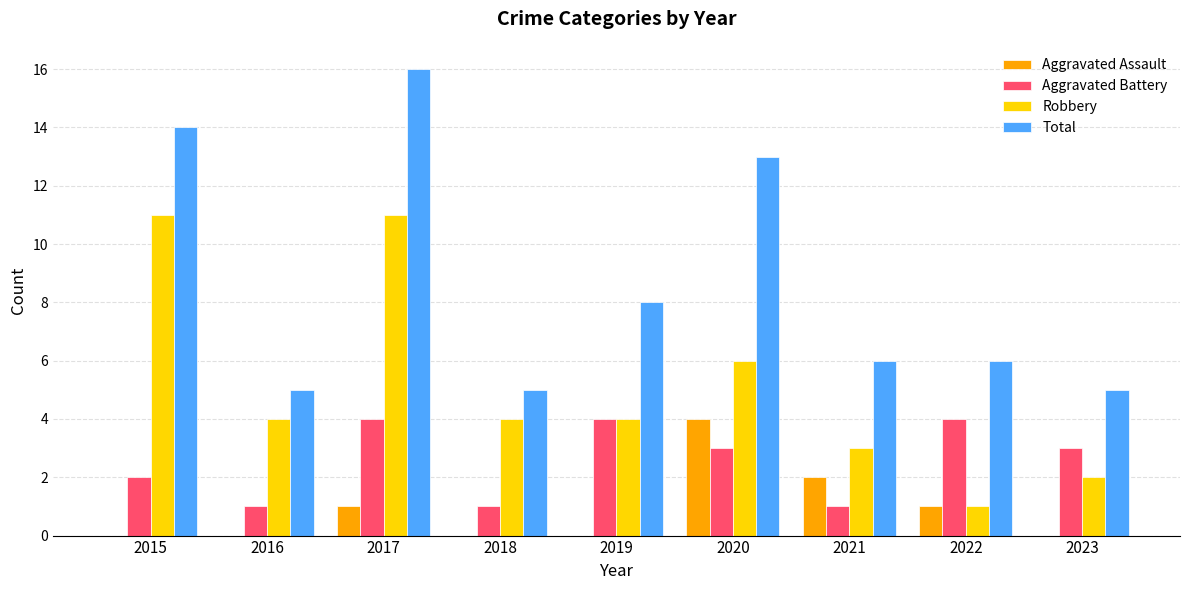

Which series changed the most between 2017 and 2020?

Robbery